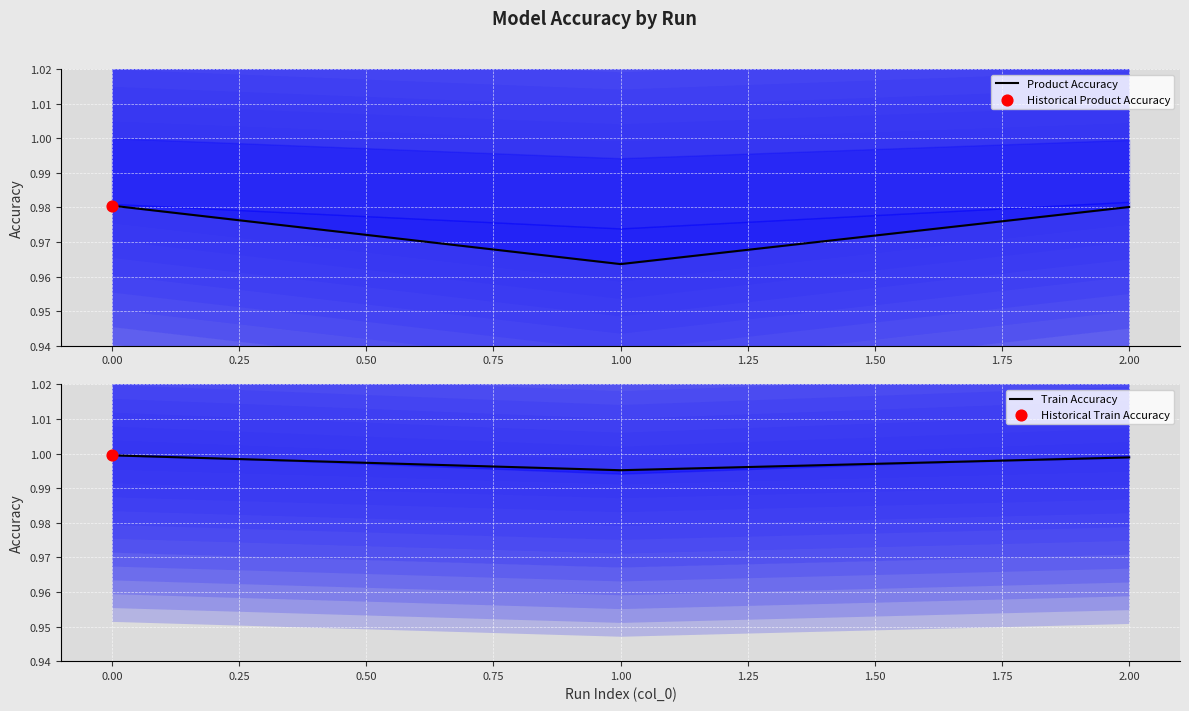

Which series reaches the minimum Y coordinate?

Product Accuracy